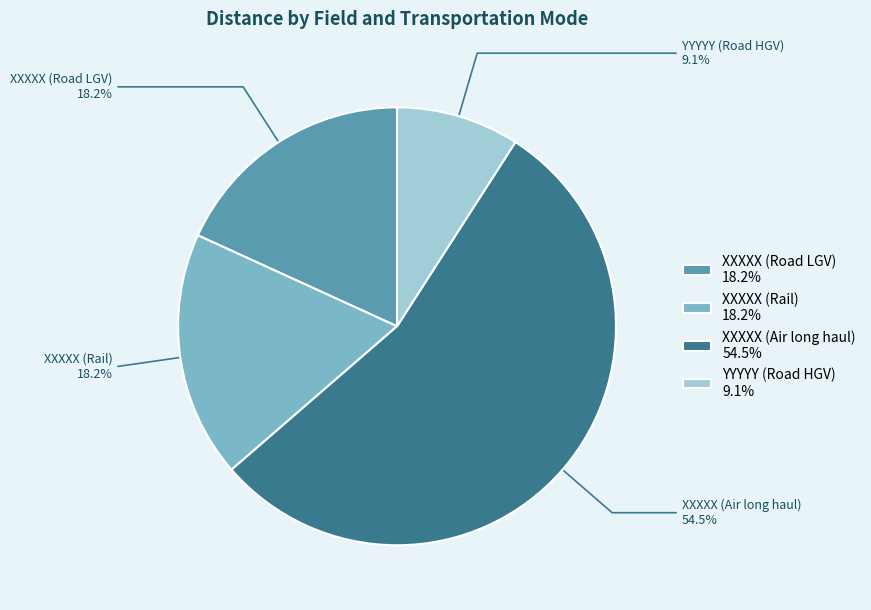

Do YYYYY (Road HGV) and XXXXX (Rail) together represent more than half of the pie?

No